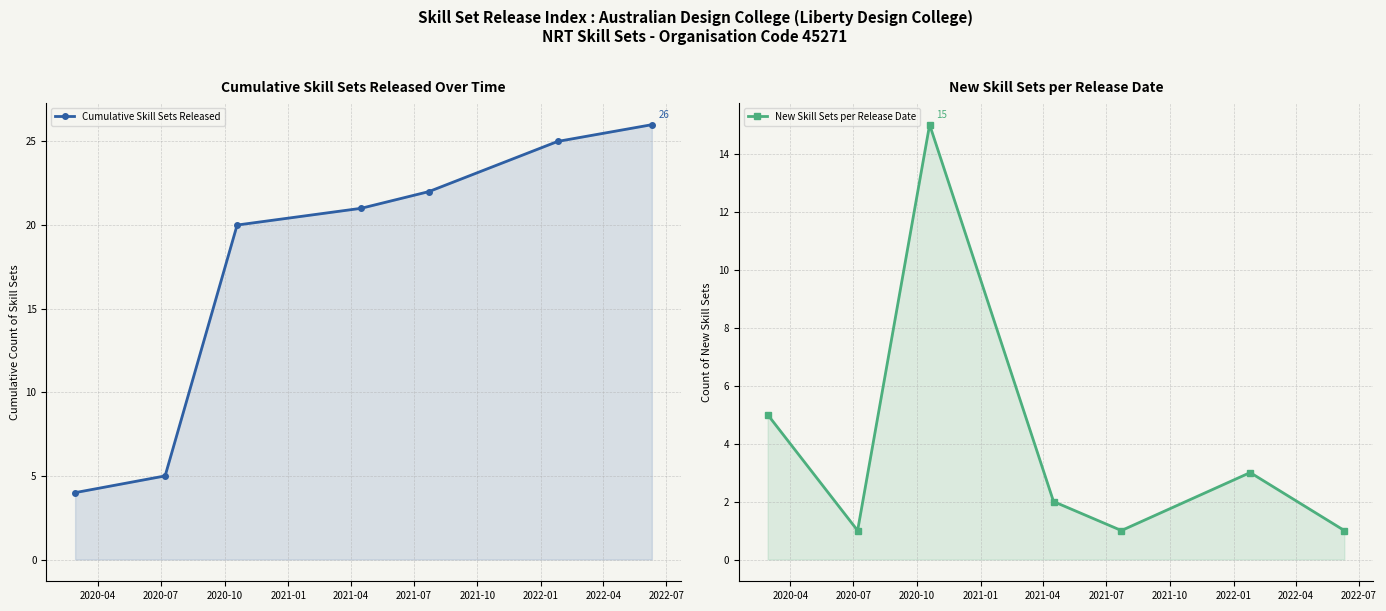

List the series in order of their overall mean, lowest first.

New Skill Sets per Release Date, Cumulative Skill Sets Released